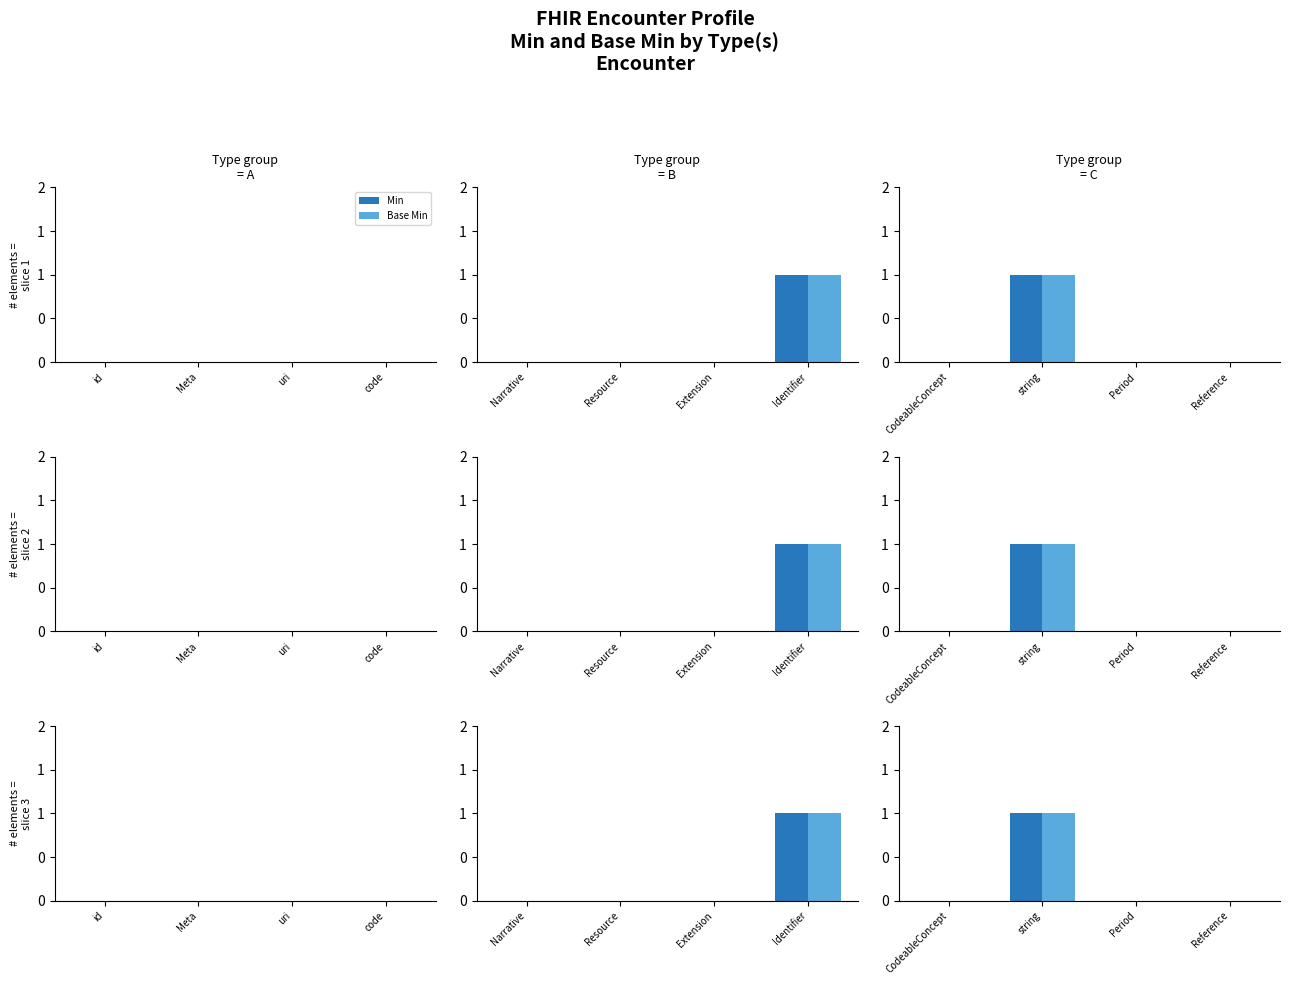

How many Min values are between 0 and 1?

4